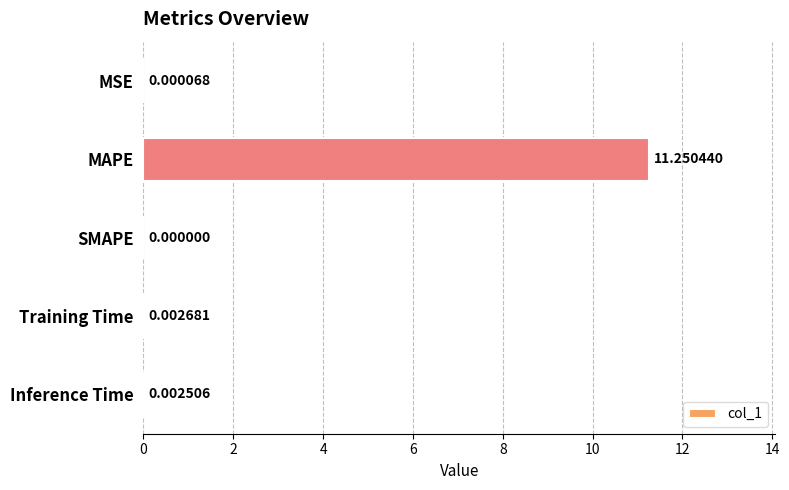

How many data points are above 0?

4